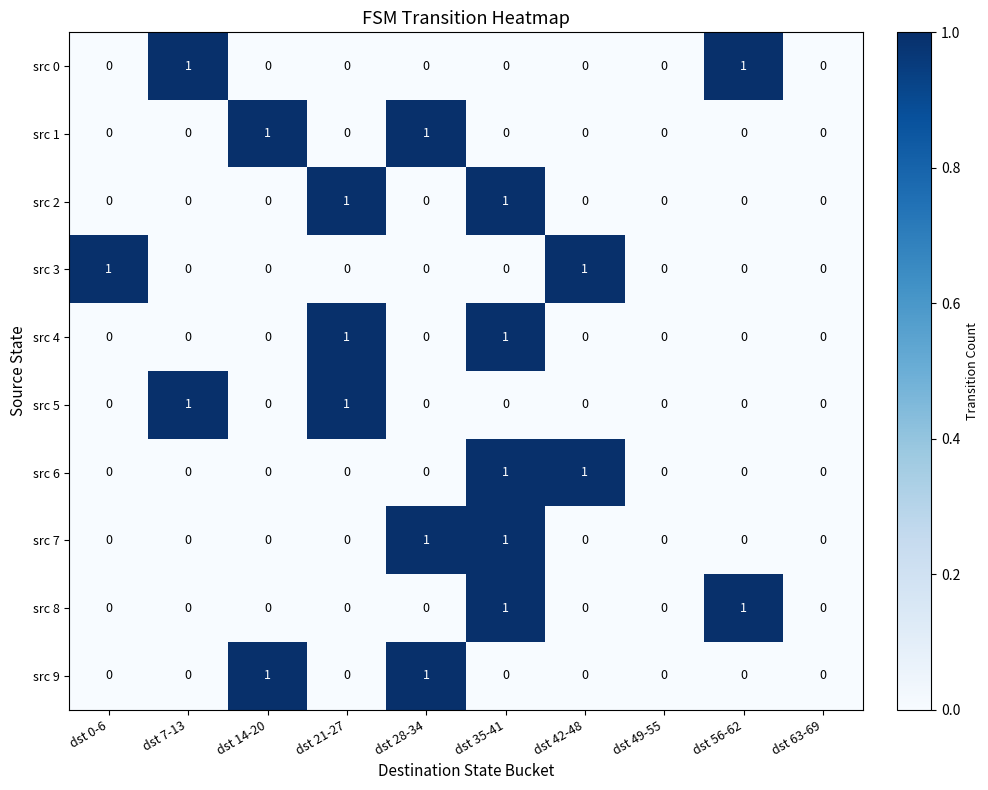

At which category is the sum across all series the highest?

dst 35-41